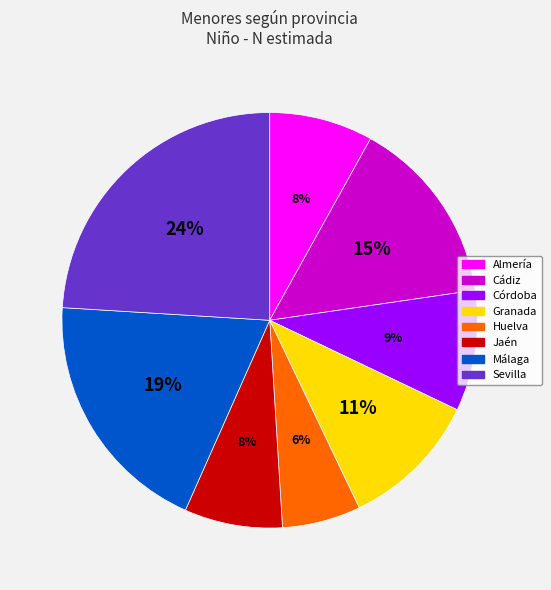

How many segments does this pie chart have?

8